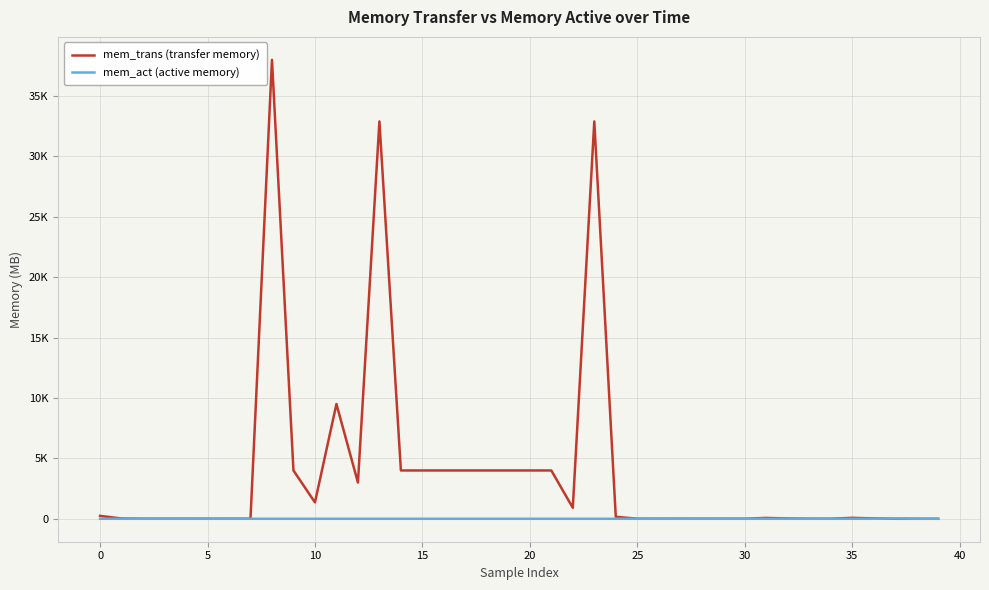

What is the average value of the mem_trans (transfer memory) series?

3881.2